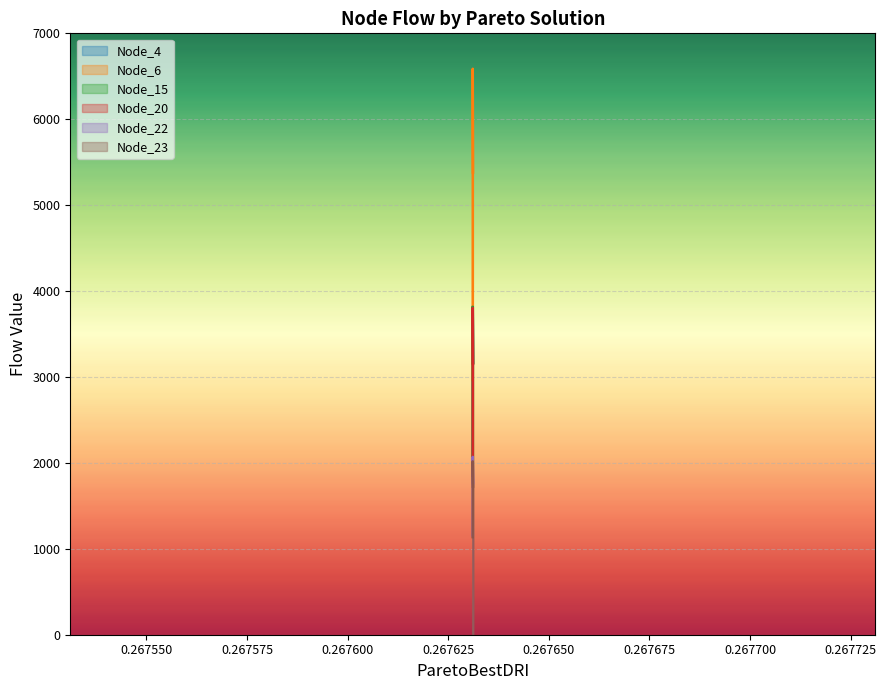

How many lines are shown in the chart?

6